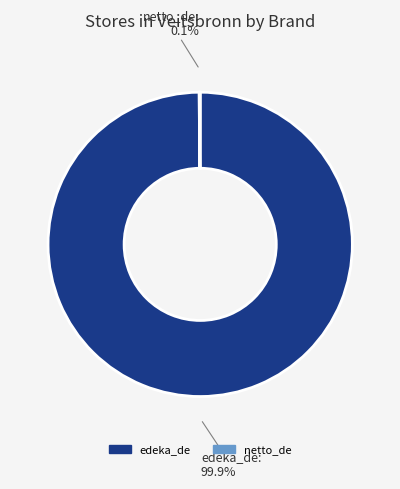

What is the largest slice in the pie chart?

edeka_de